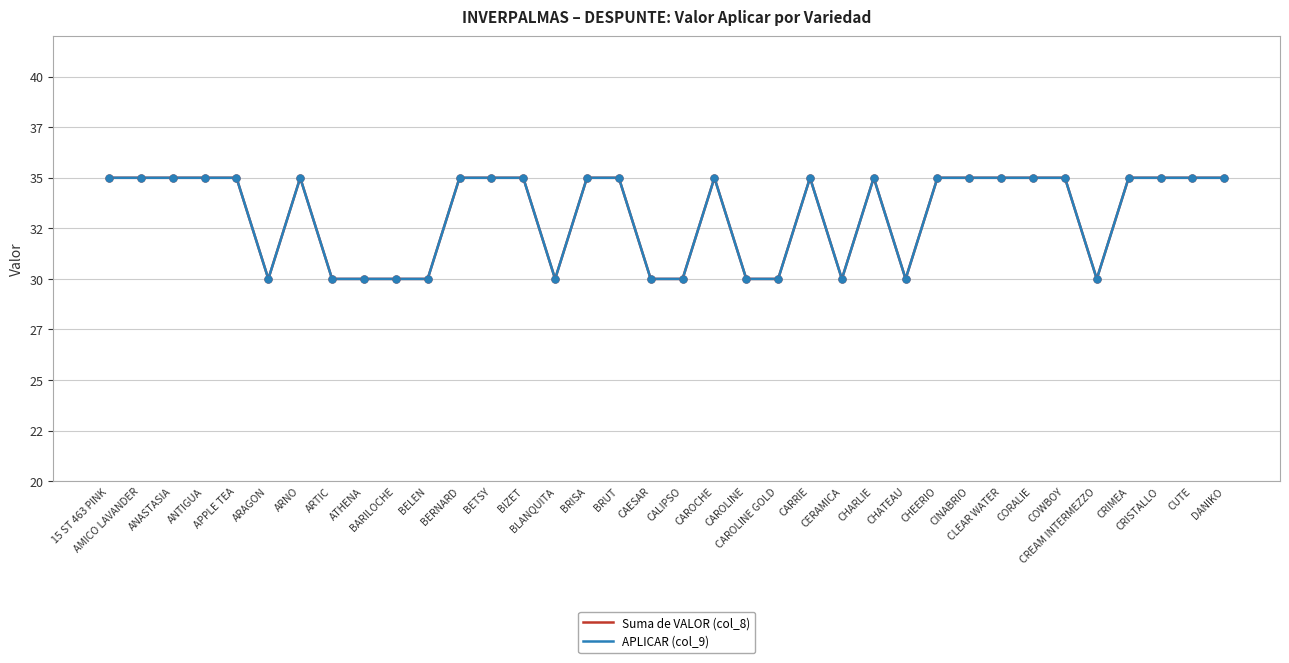

Is the value of APLICAR (col_9) at CREAM INTERMEZZO greater than the value of Suma de VALOR (col_8) at BELEN?

No